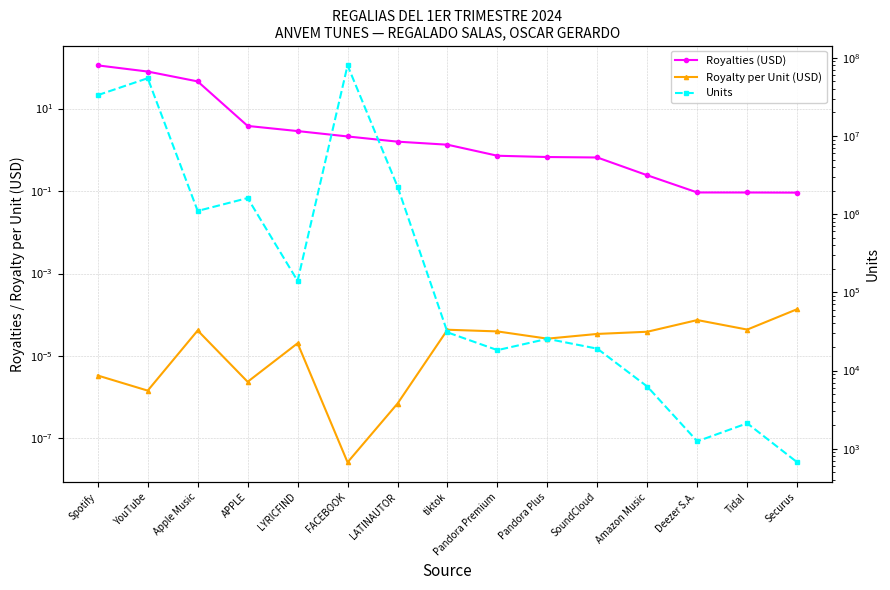

What are all the series names shown in the legend?

Royalties (USD), Royalty per Unit (USD), Units